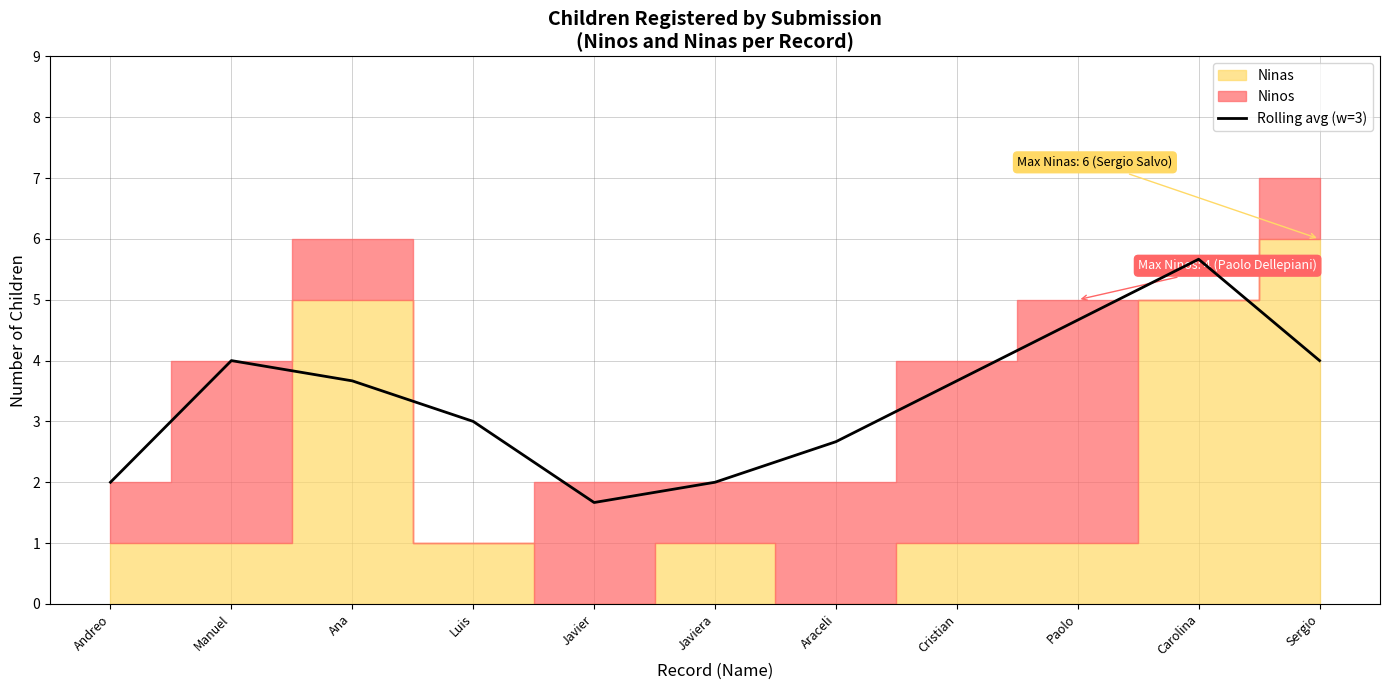

Reading left to right, extract all data points from this chart.

Andreo=2.0	Manuel=4.0	Ana=3.7	Luis=3.0	Javier=1.7	Javiera=2.0	Araceli=2.7	Cristian=3.7	Paolo=4.7	Carolina=5.7	Sergio=4.0